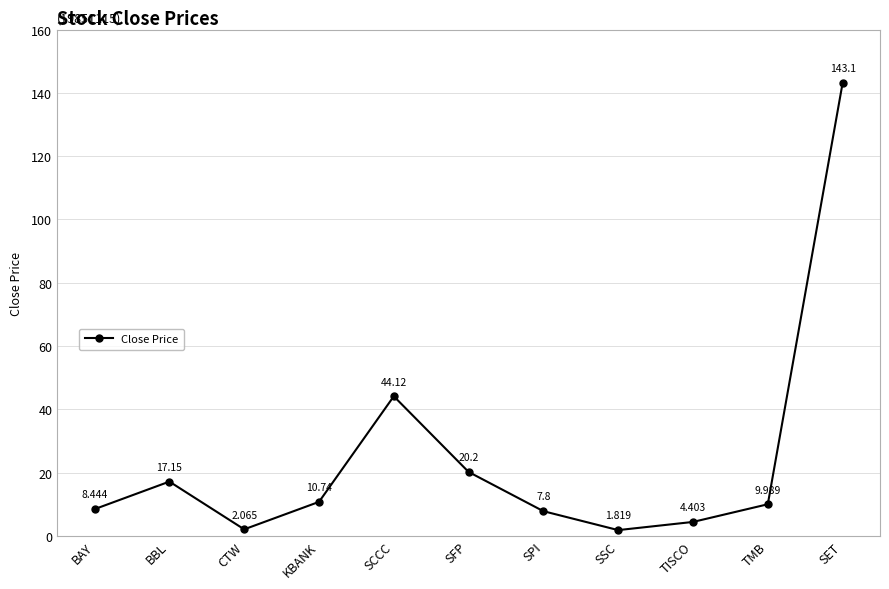

What is the sum of all values?

269.8